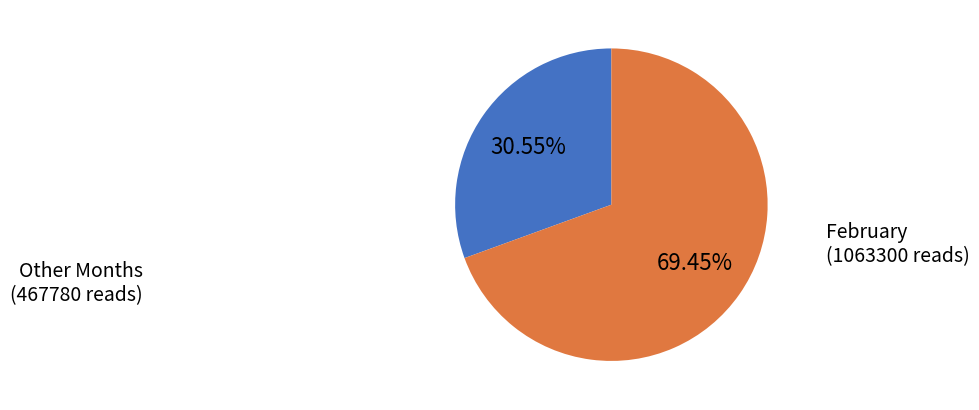

How many slices are in this pie chart?

2